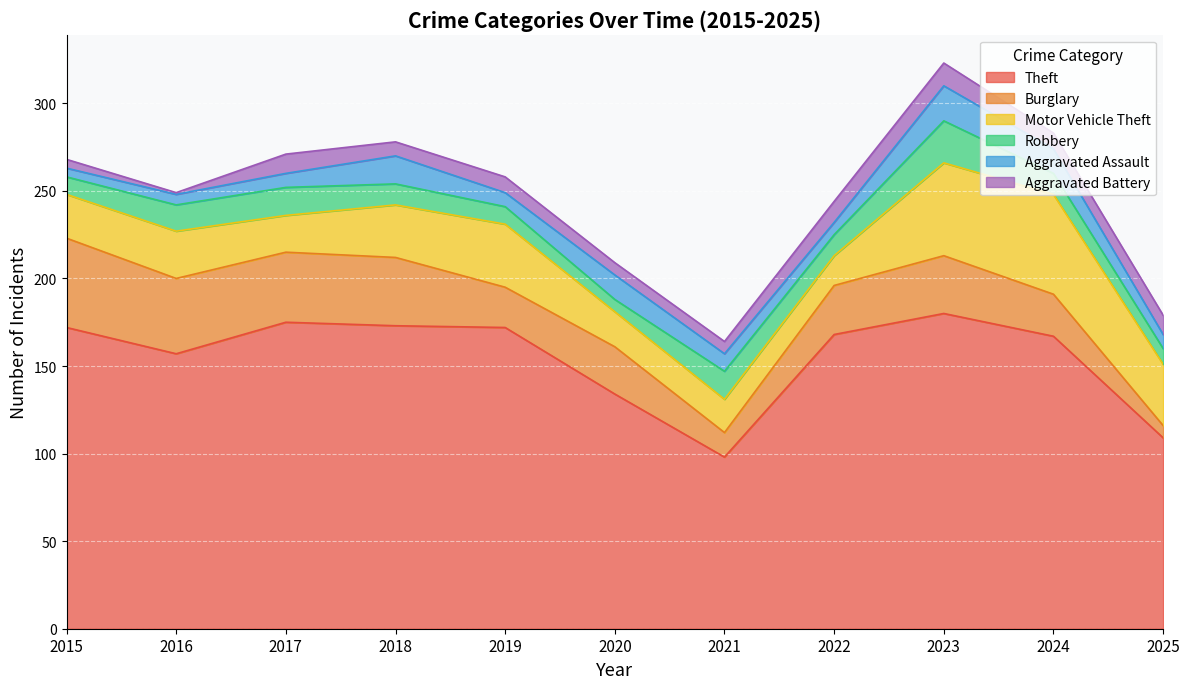

Does the chart display data point markers on the line(s)?

No